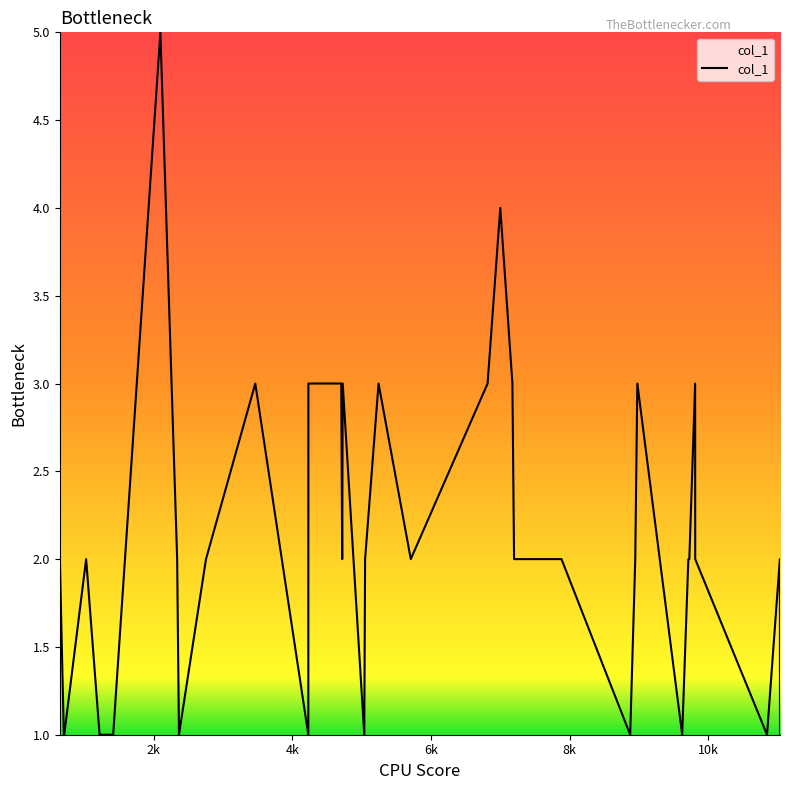

What is the difference between the maximum and minimum values?

4